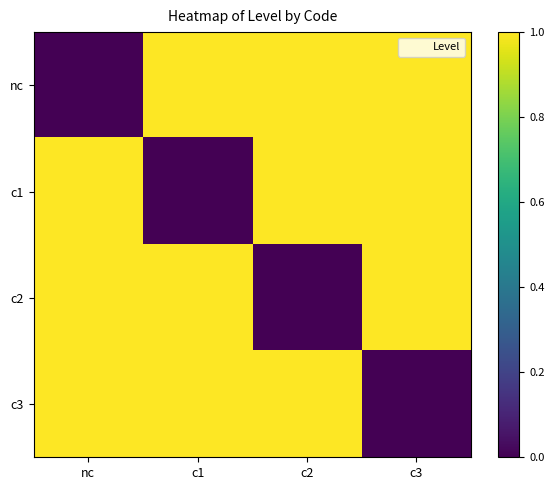

Reading right to left, extract all data points from this chart.

nc: c3=1	c2=1	c1=1	nc=0
c1: c3=1	c2=1	c1=0	nc=1
c2: c3=1	c2=0	c1=1	nc=1
c3: c3=0	c2=1	c1=1	nc=1